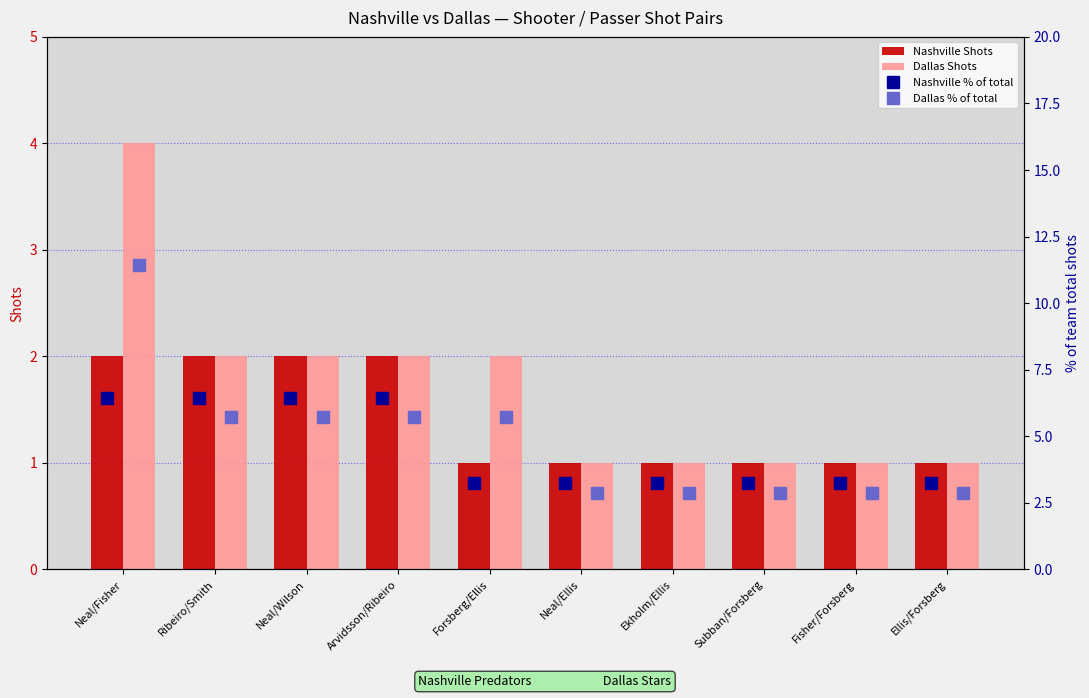

How many groups of bars are there?

10